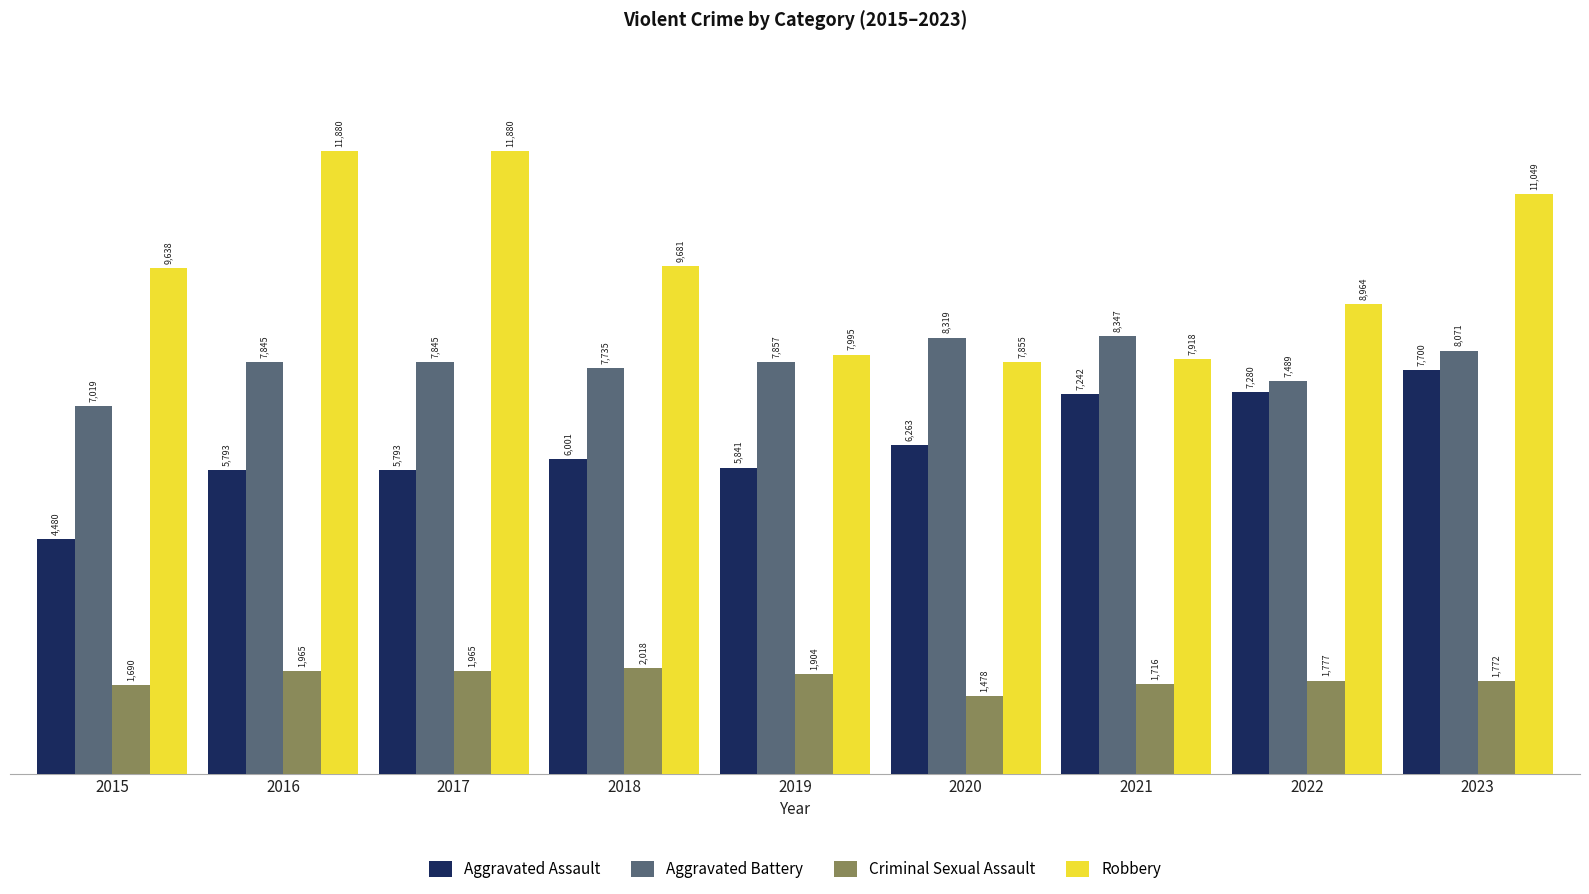

What is the spread (max minus min) of values at 2017?

9915